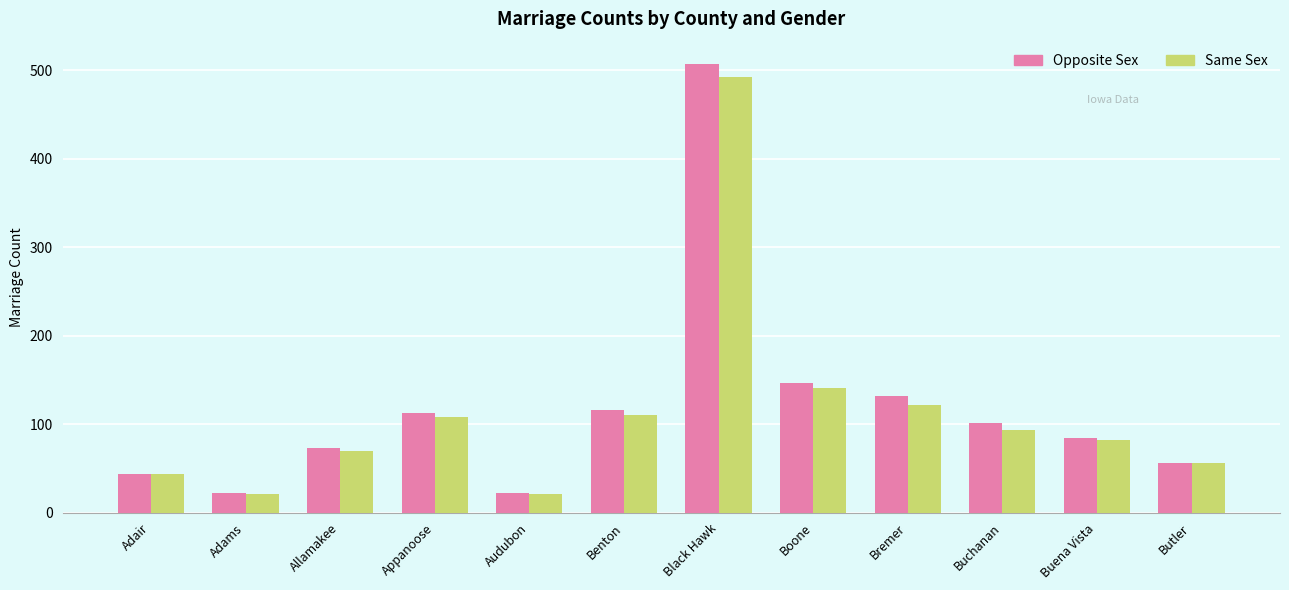

Between Audubon and Buena Vista, which series saw the biggest shift?

Opposite Sex